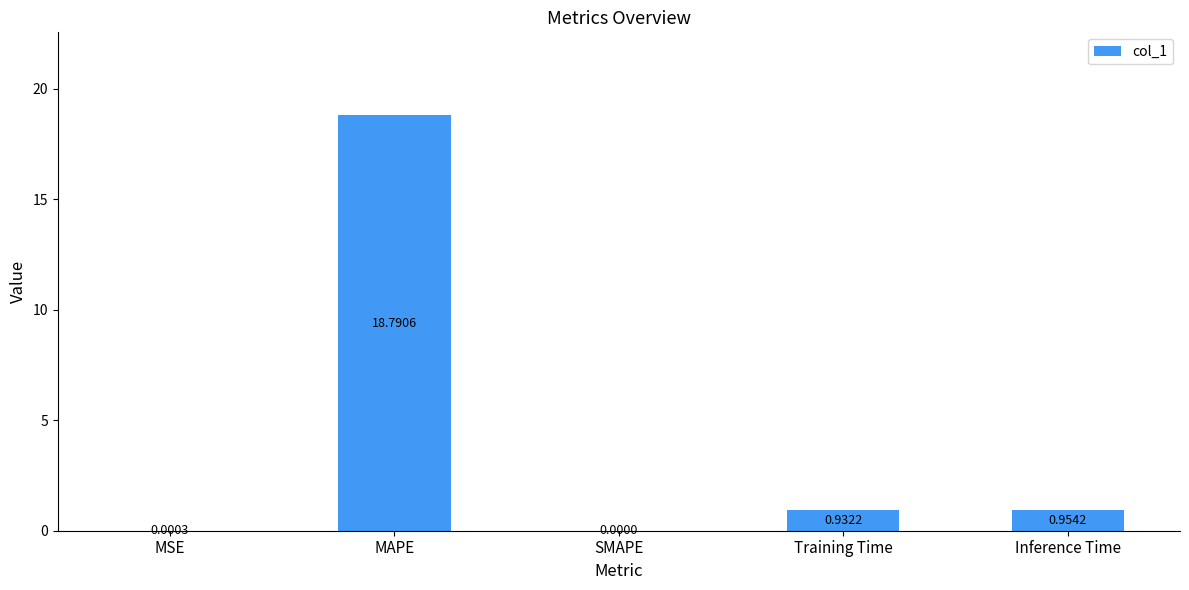

What is the change in value from SMAPE to Inference Time?

+1.0